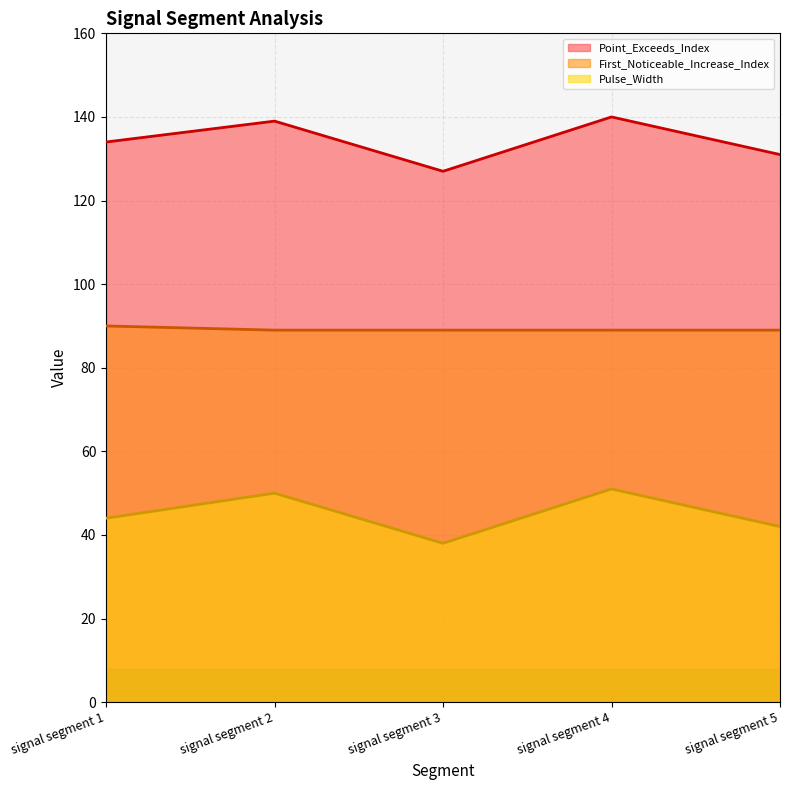

At which category does the chart reach its minimum across all series?

signal segment 3